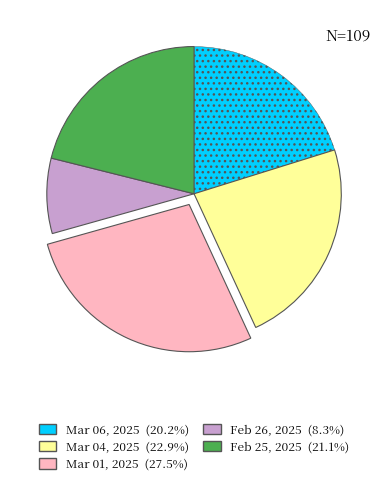

Which slice is the largest?

Mar 01, 2025